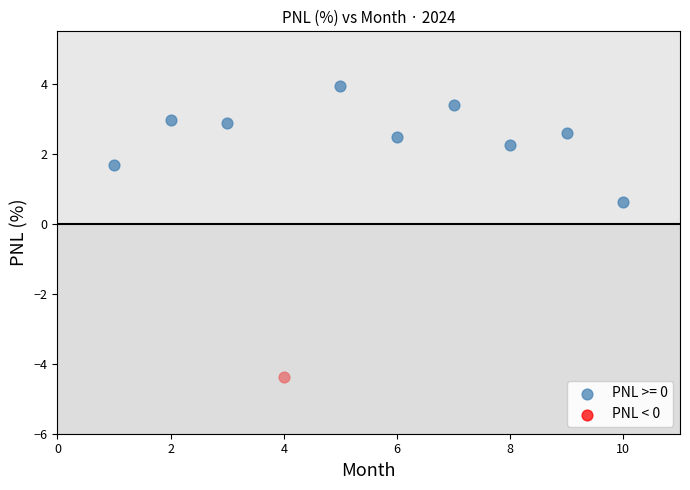

Which series reaches the maximum Y coordinate?

PNL >= 0